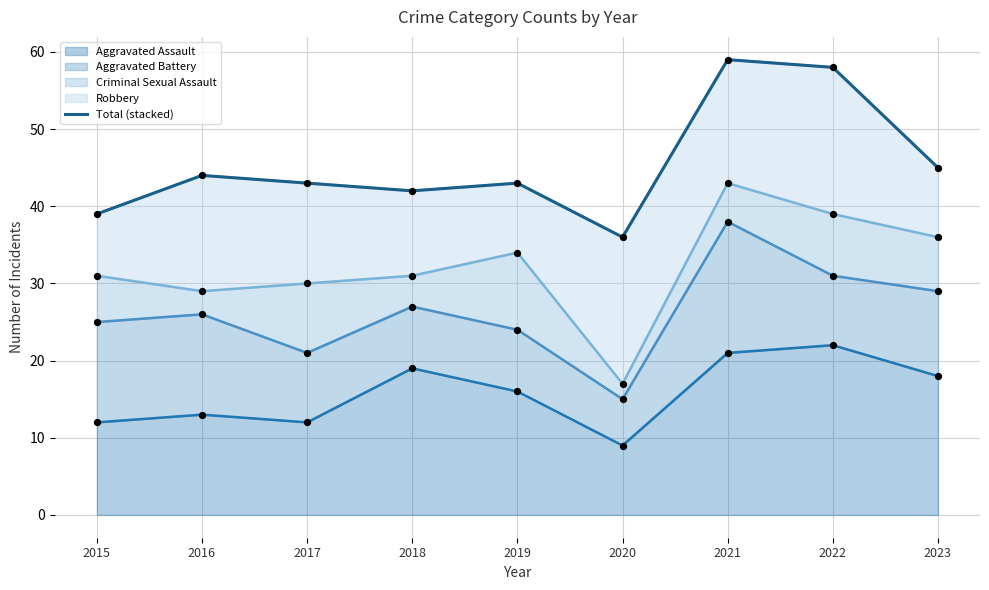

Between 2023 and 2021, which is larger?

2021